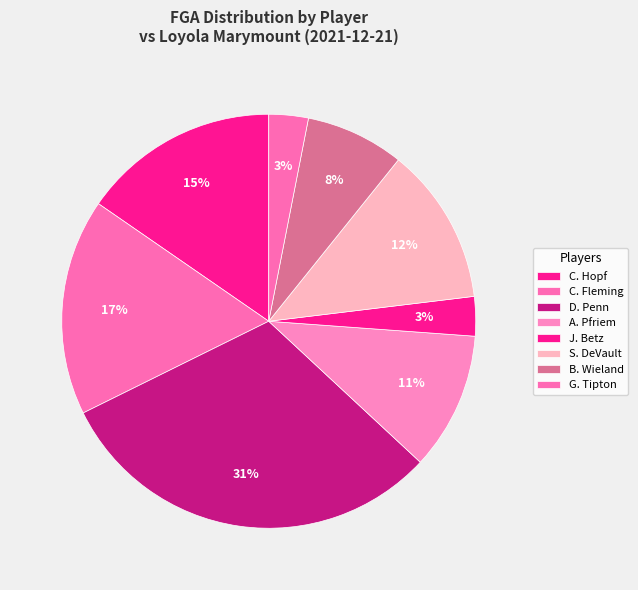

To the nearest percent, what portion does C. Fleming represent?

17%